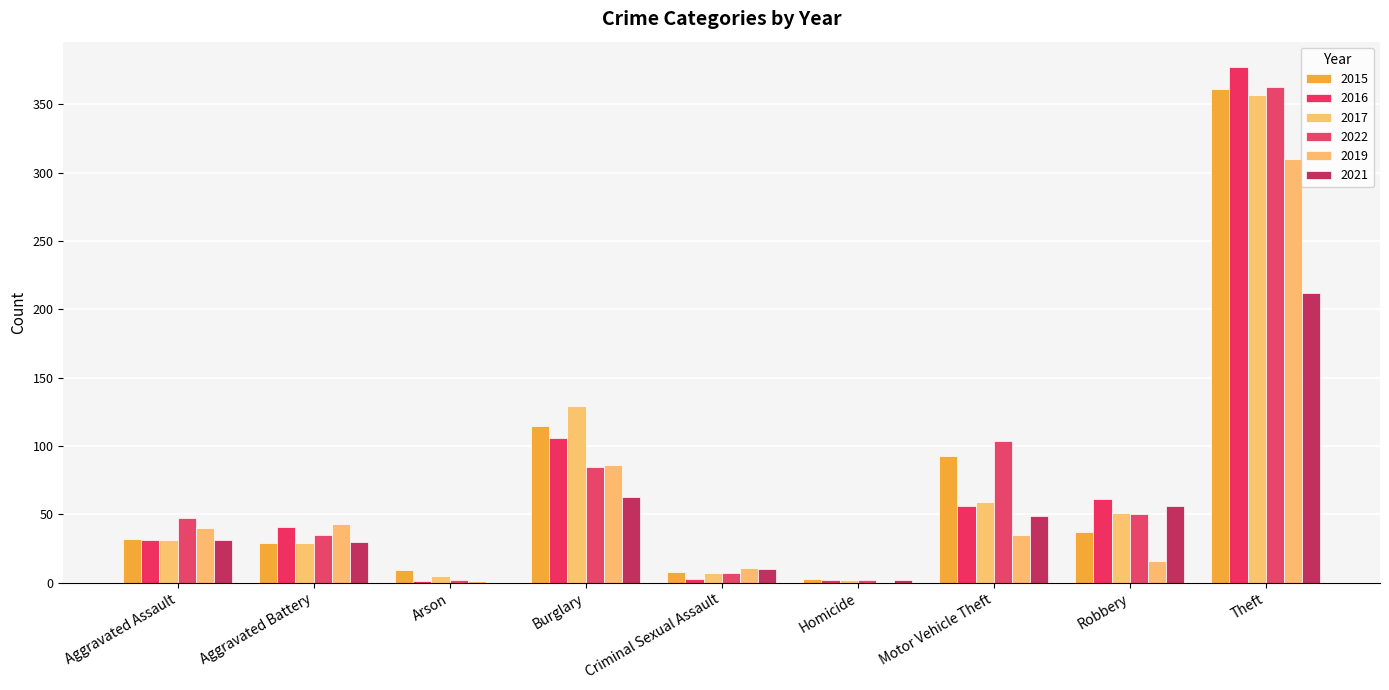

How many categories are shown in the chart?

9